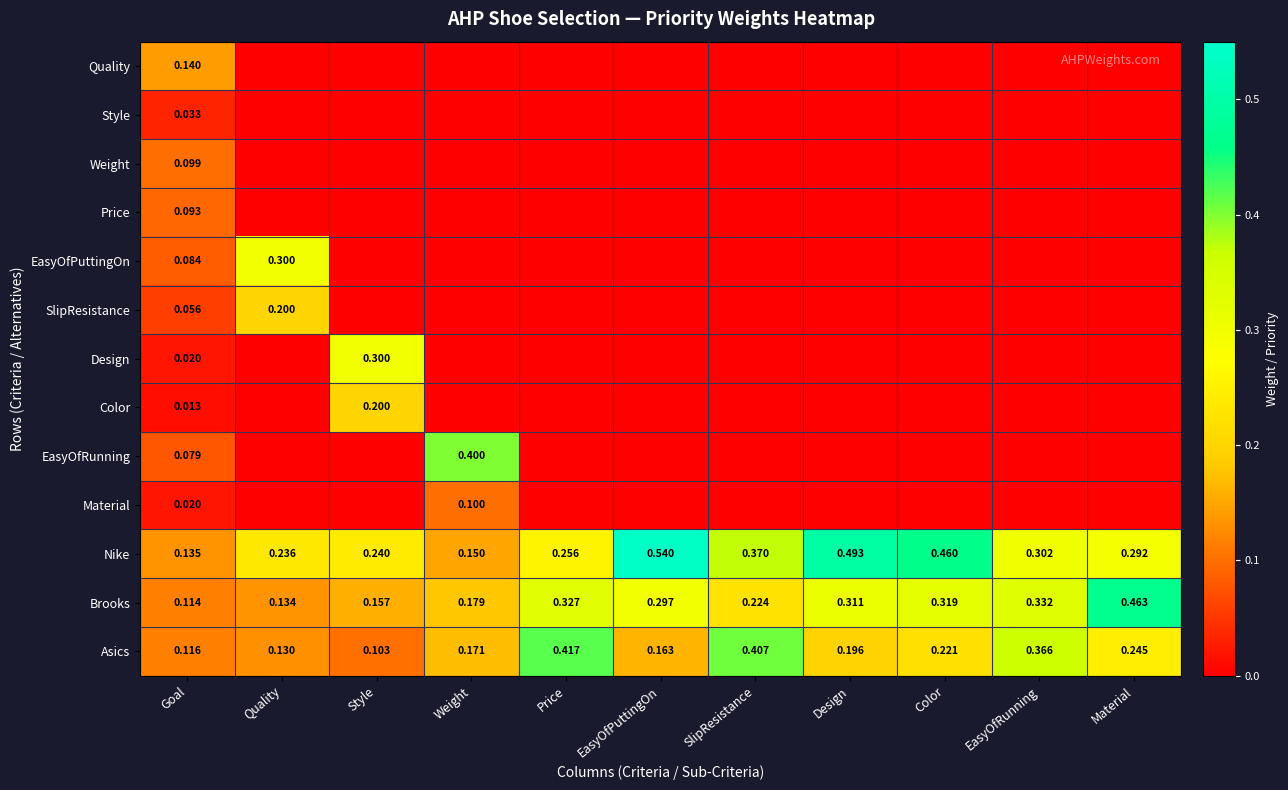

Is the value of Material at Goal greater than the value of Asics at SlipResistance?

No